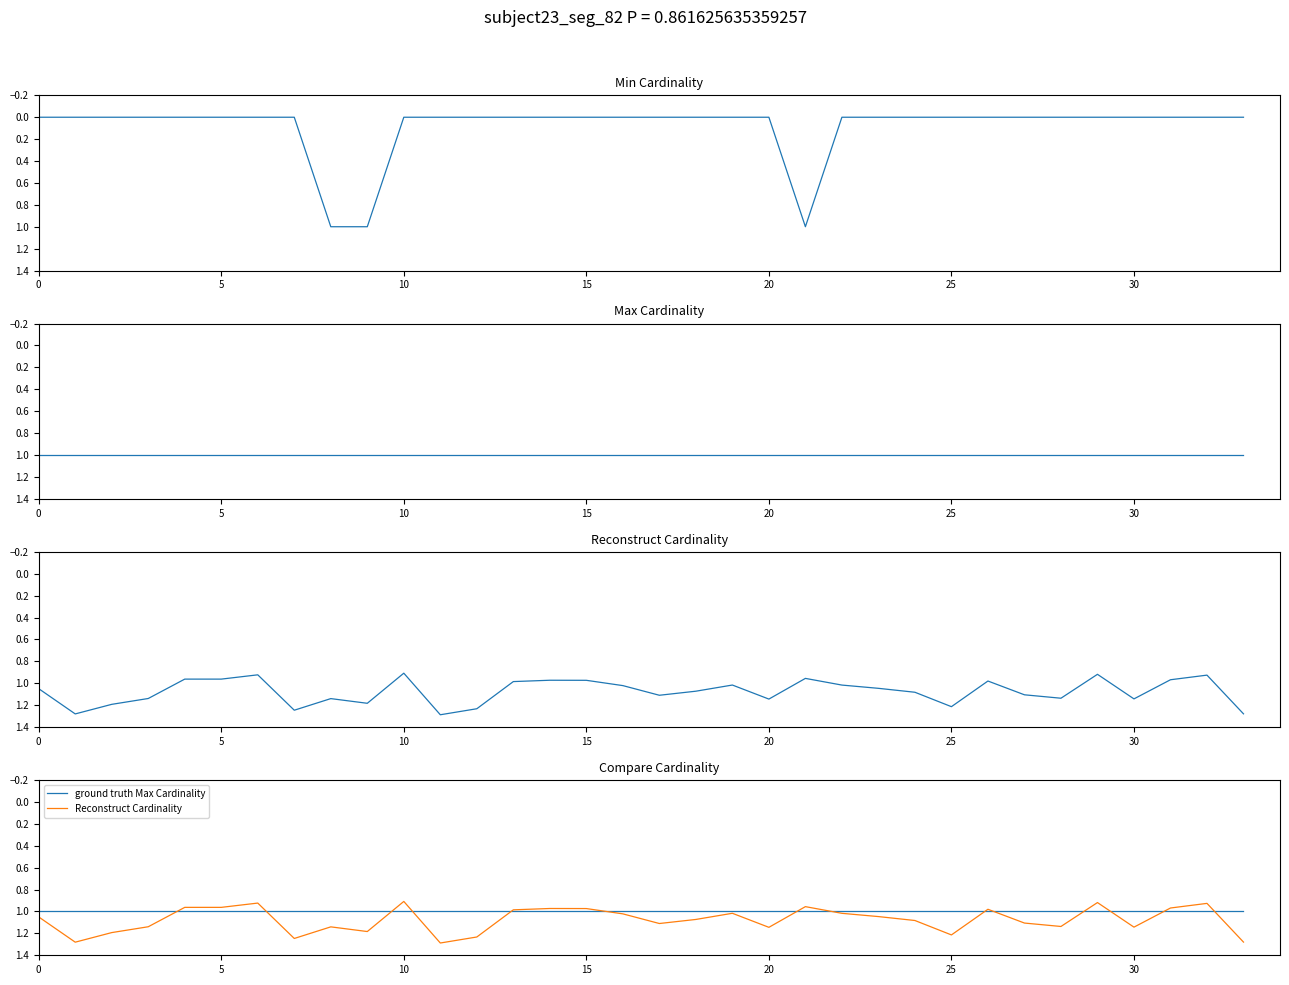

Rank the series by their maximum value, from lowest to highest.

Min Cardinality, Max Cardinality, ground truth Max Cardinality, Reconstruct Cardinality